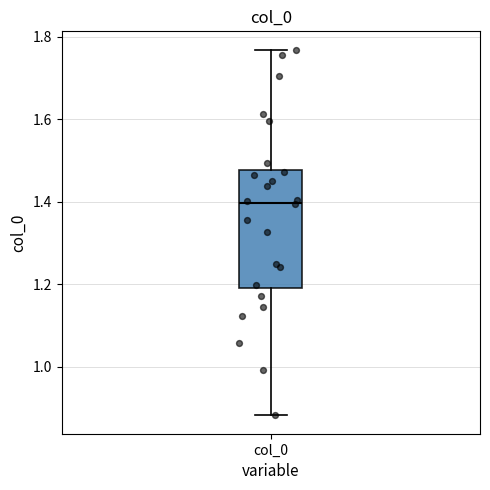

Transcribe this box plot: give where the median line is, the range the box spans, and where the two whiskers end, as read against the y-axis. The values are not printed on the chart, so give them approximately, as read against the axis.

median 1.40, box 1.20 to 1.48, whiskers 0.88 to 1.76